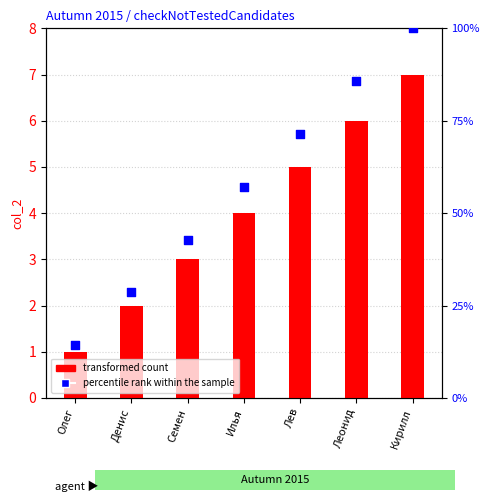

Which series contains the lowest Y value?

transformed count